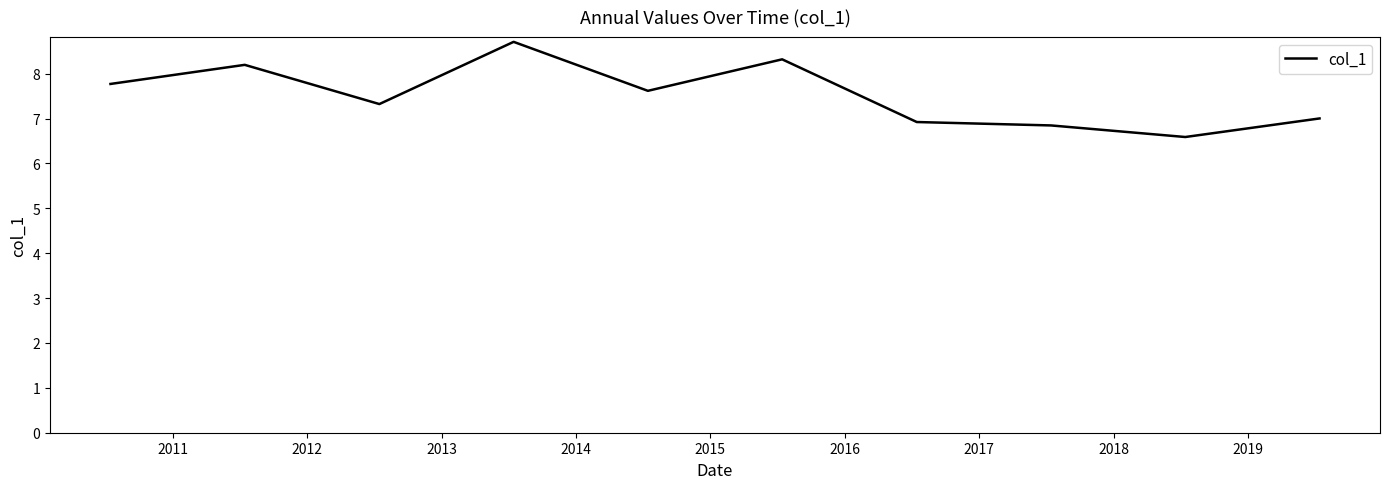

What is the maximum value shown in the chart?

8.7